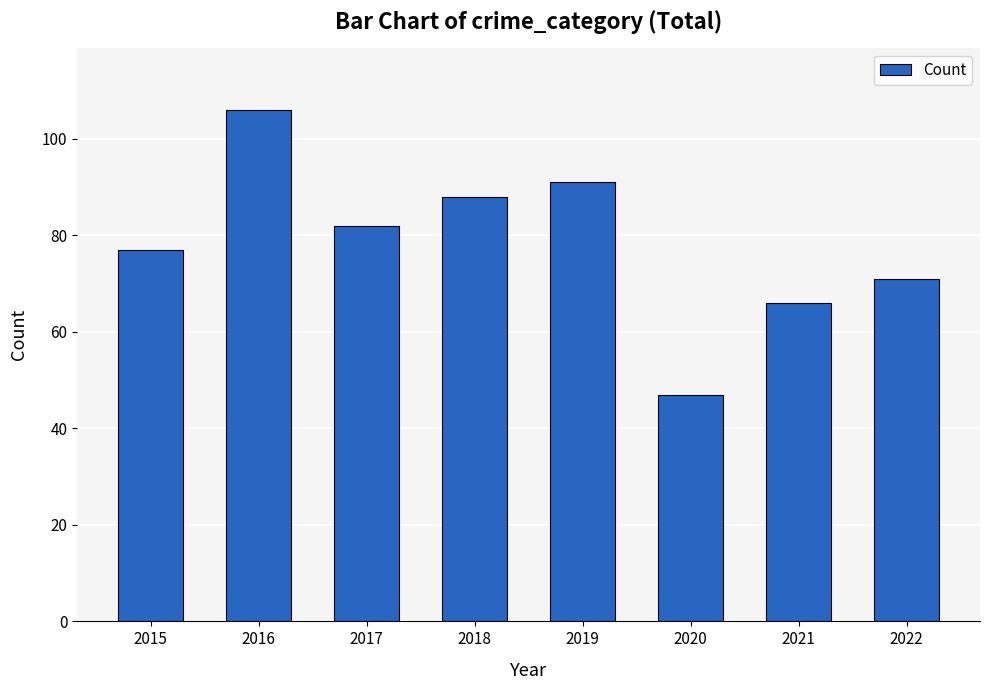

At which category does the chart reach its minimum across all series?

2020